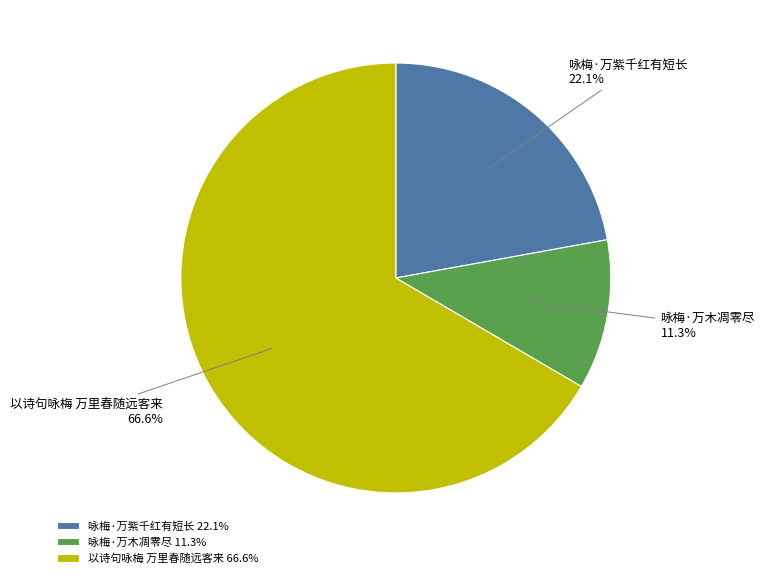

What is the largest slice in the pie chart?

以诗句咏梅 万里春随远客来